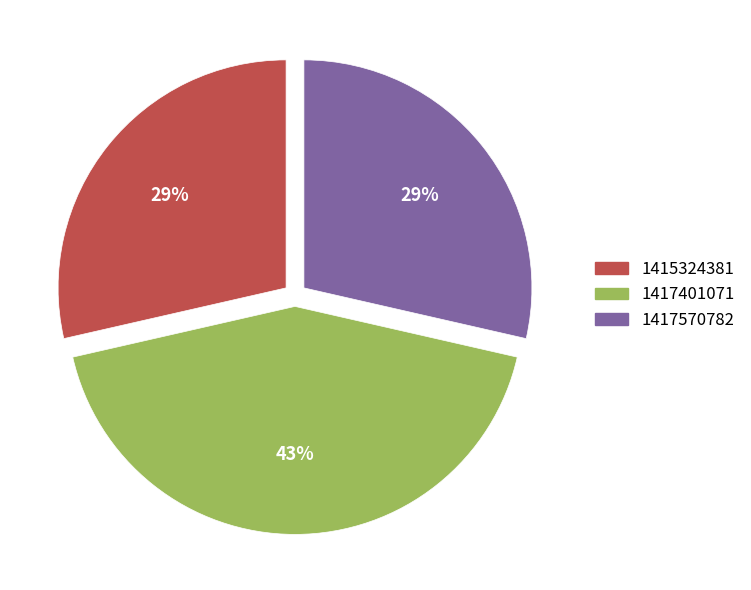

Does 1417570782 represent more than half of the total?

No